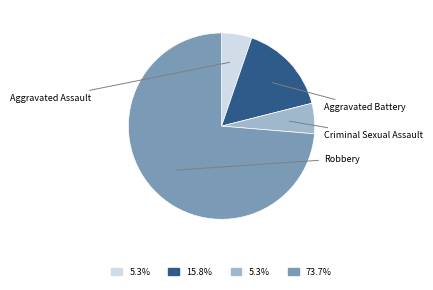

How much of the chart is everything except Criminal Sexual Assault?

94.7%